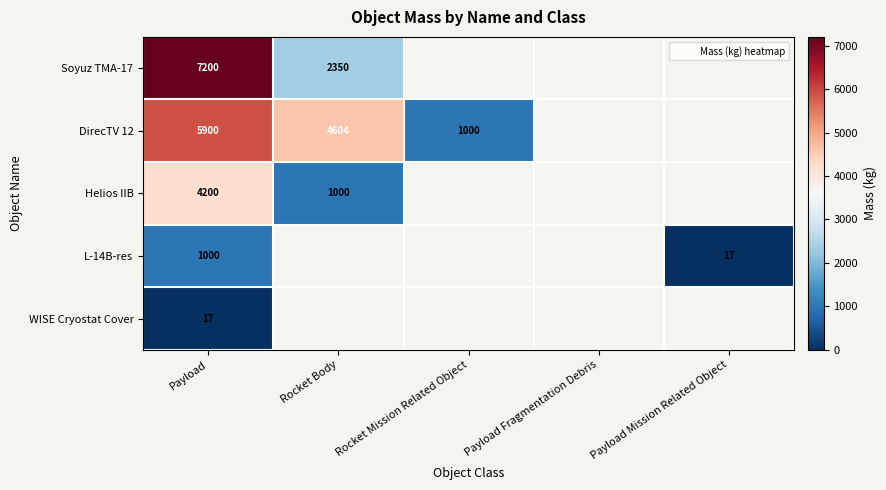

At which category is the sum across all series the highest?

Payload